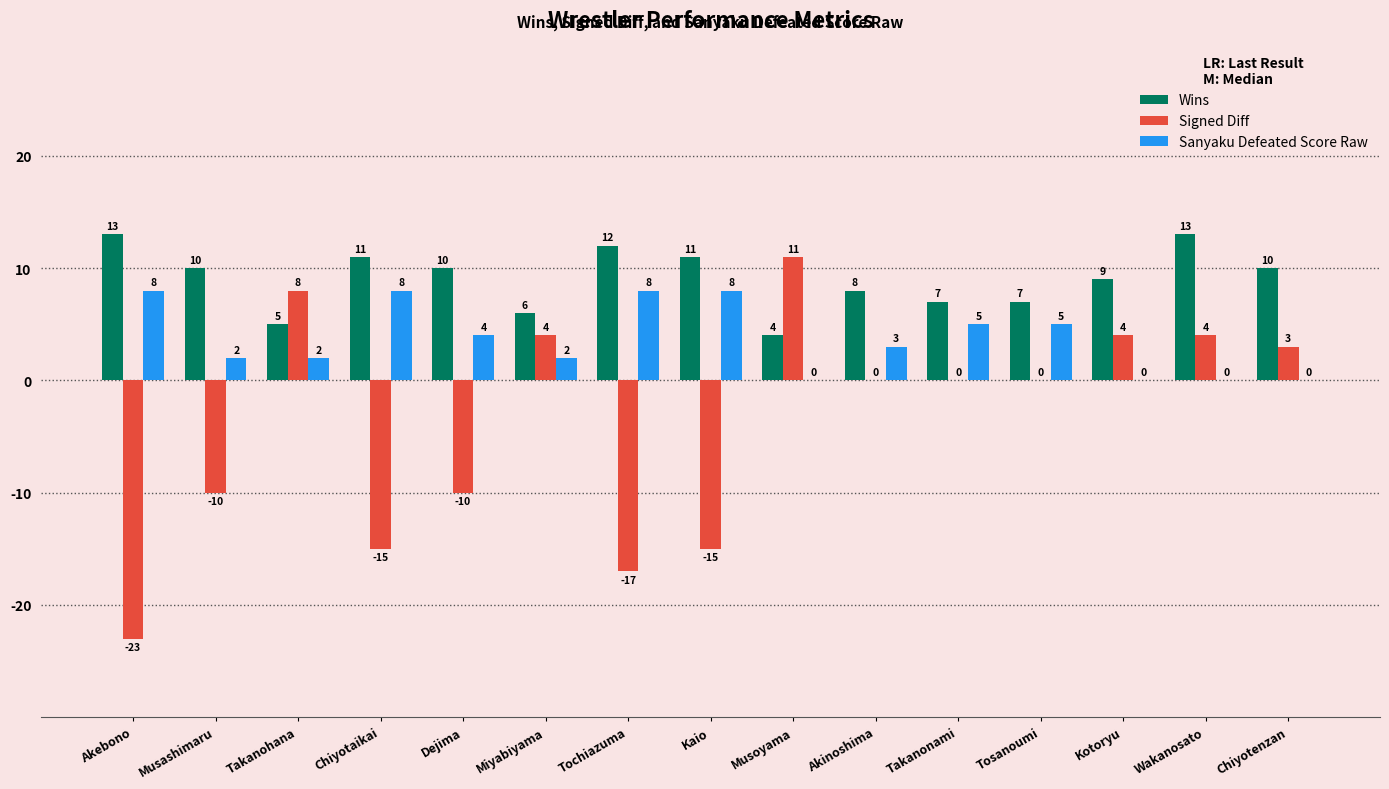

What is the maximum value shown in the chart?

13